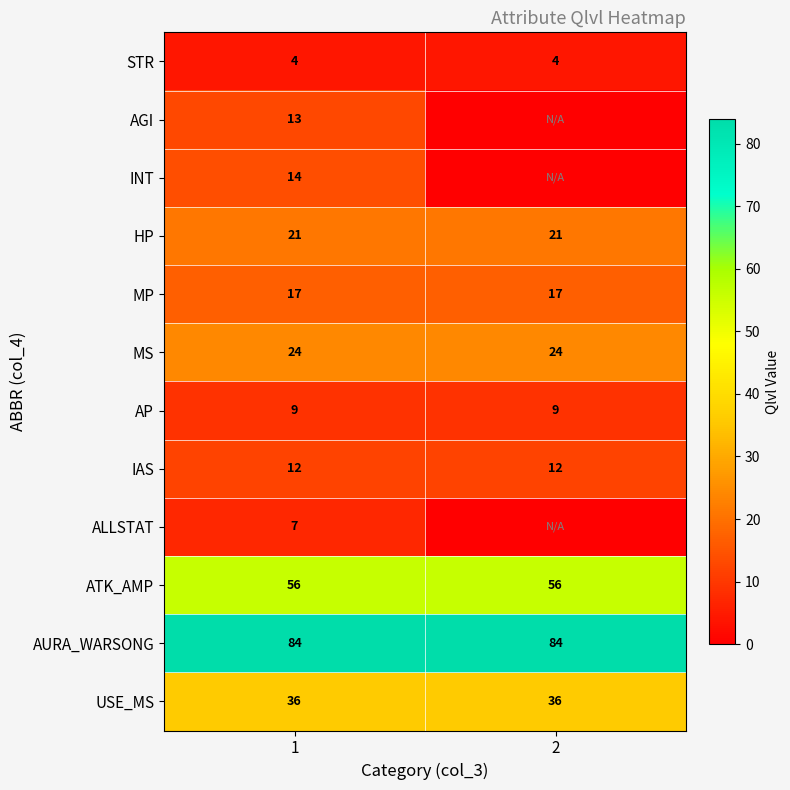

What is the greatest value displayed?

84